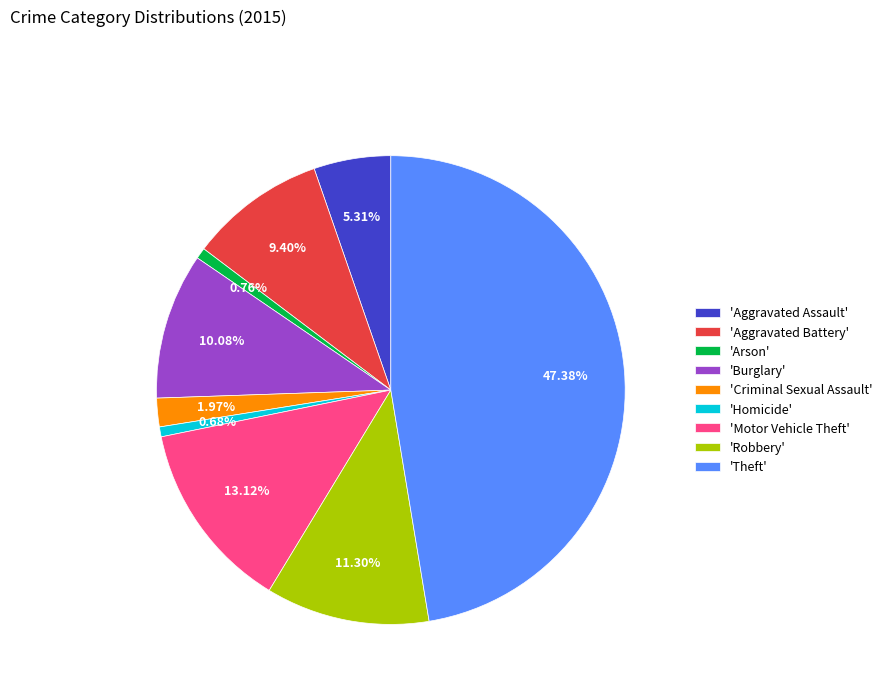

Combined, do 'Aggravated Battery' and 'Arson' account for over 50%?

No